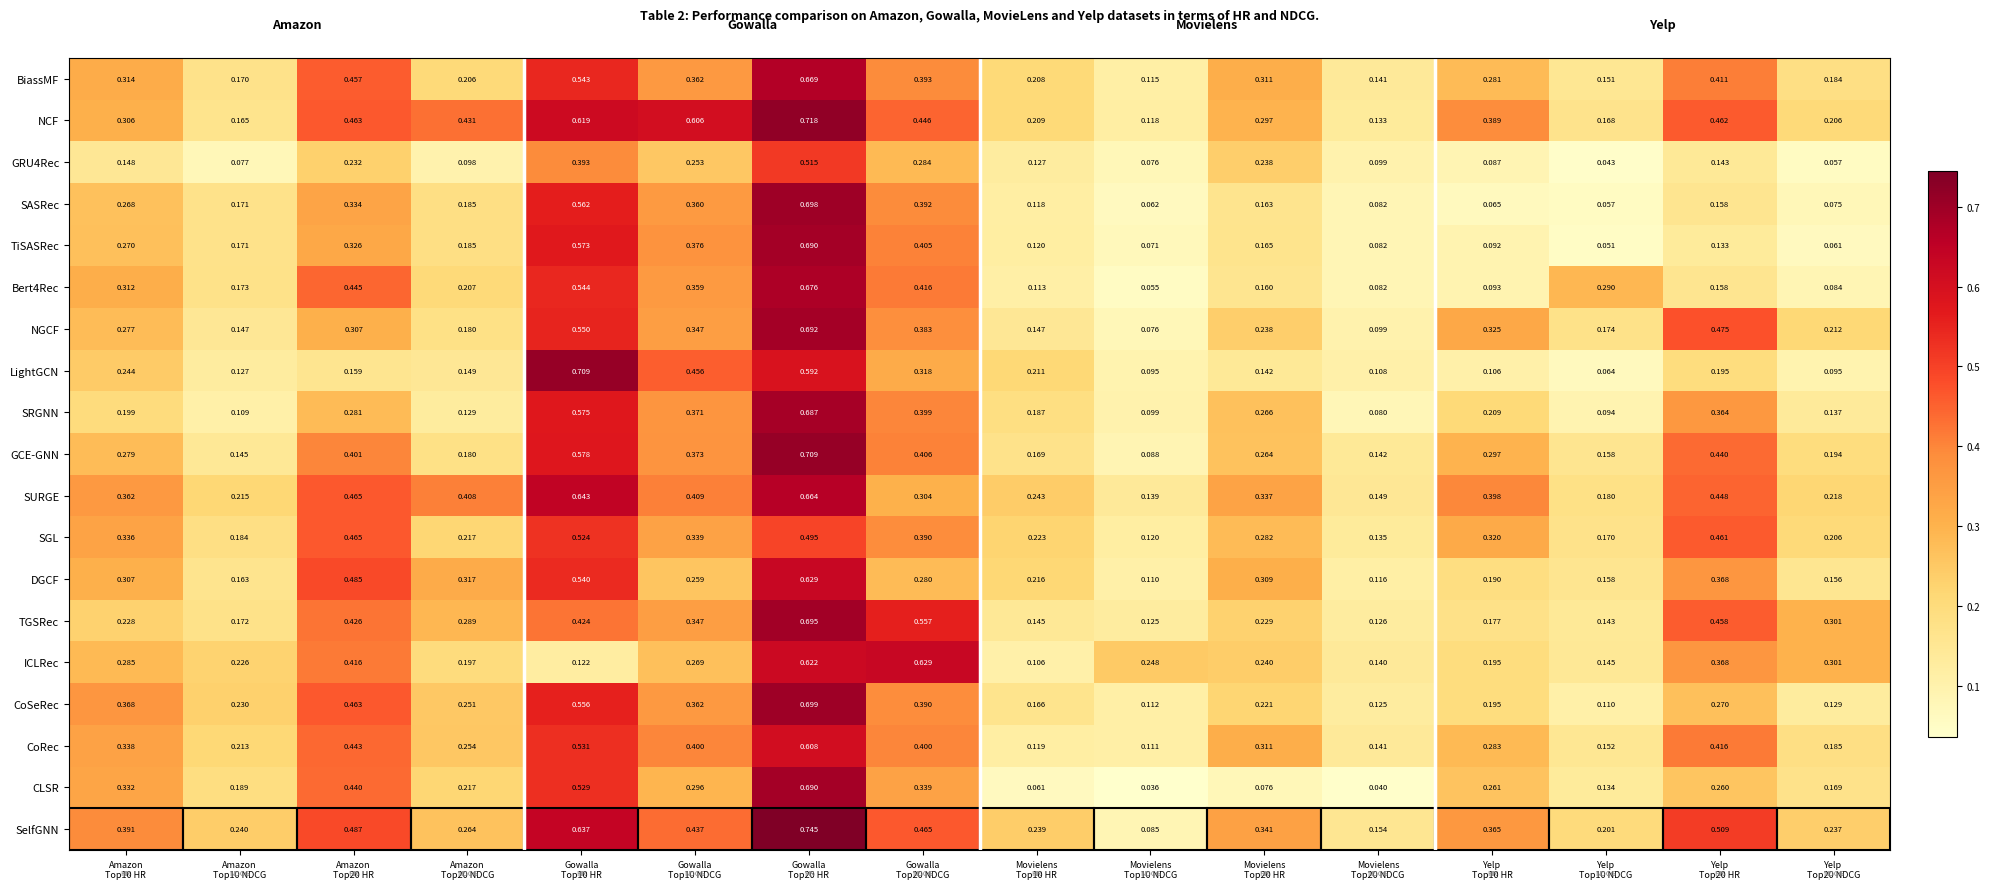

At which category is the sum across all series the highest?

Gowalla
Top20 HR